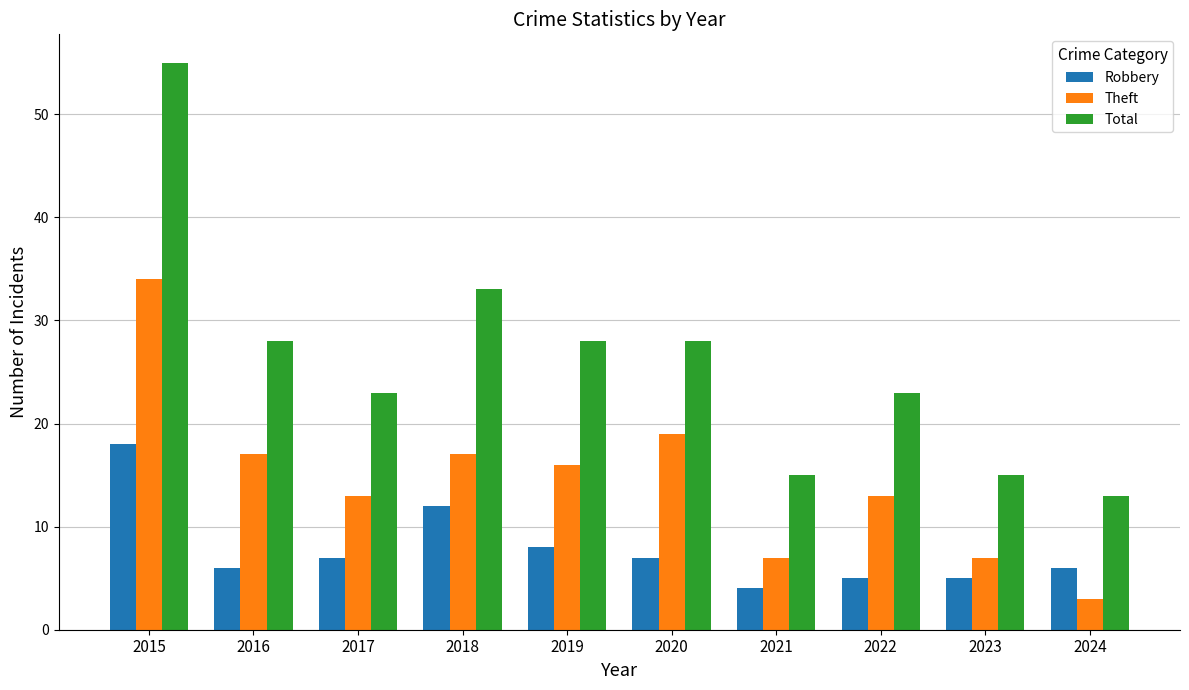

List the series in order of their peak value, lowest first.

Robbery, Theft, Total